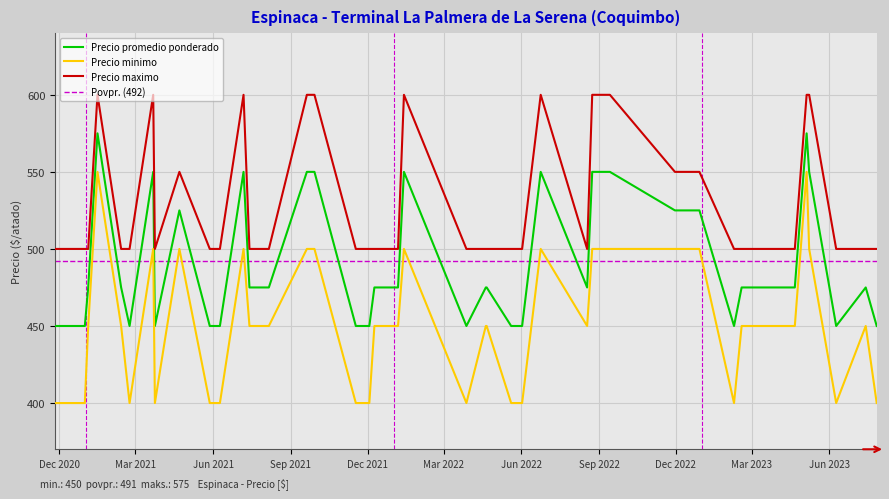

Where is the first local minimum for Precio promedio ponderado?

2021-02-22